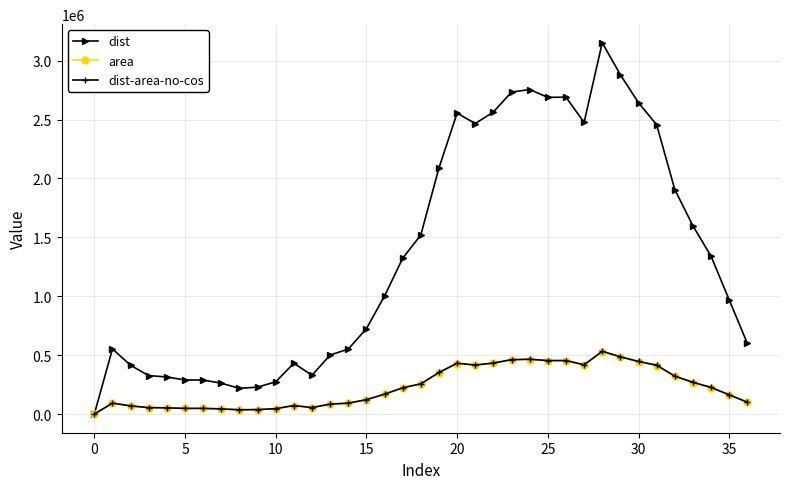

How many categories are shown in the chart?

37